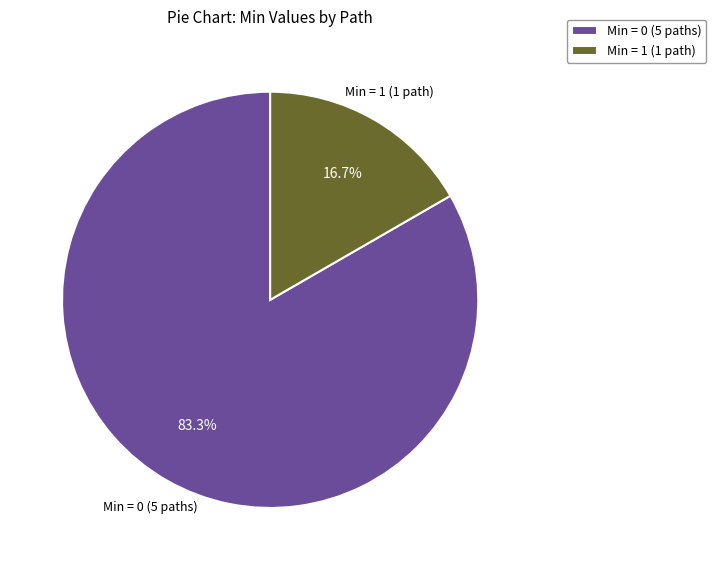

Which slice represents more than half of the pie?

Min = 0 (5 paths)